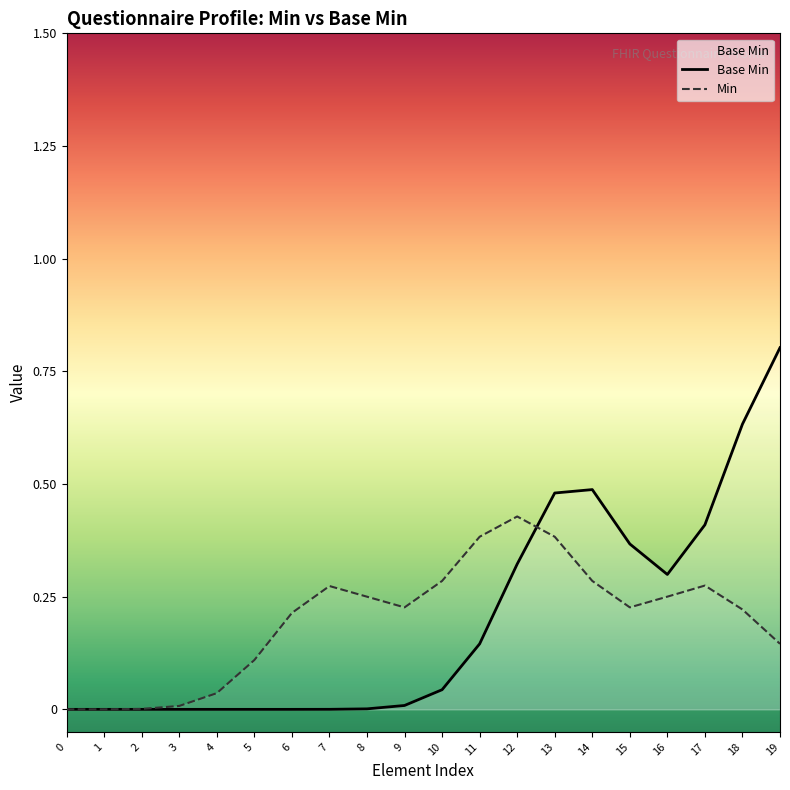

What are all the series names shown in the legend?

Base Min, Min